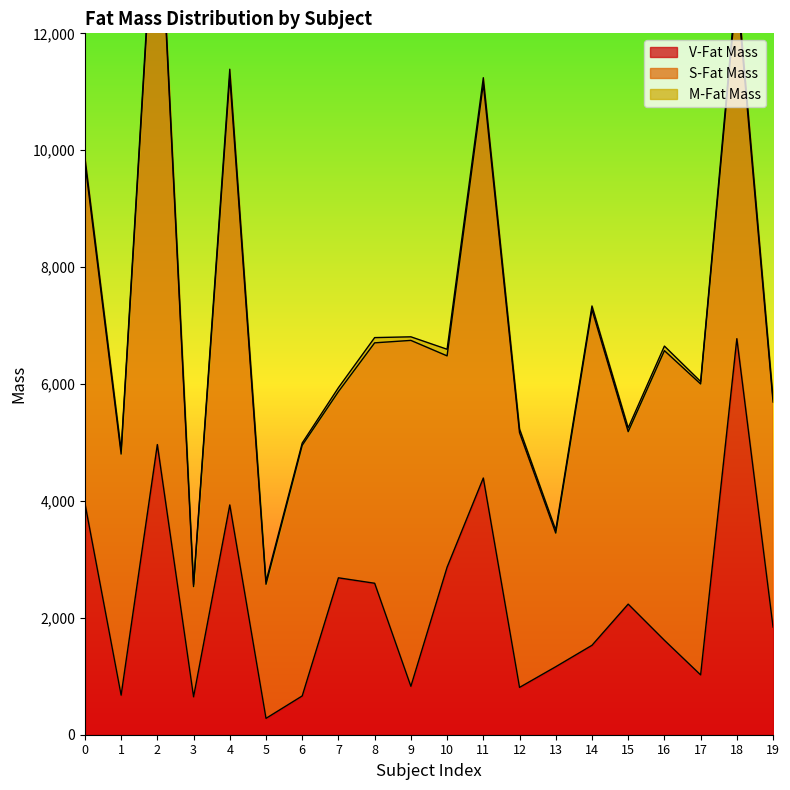

Which series has the largest total across all categories?

S-Fat Mass